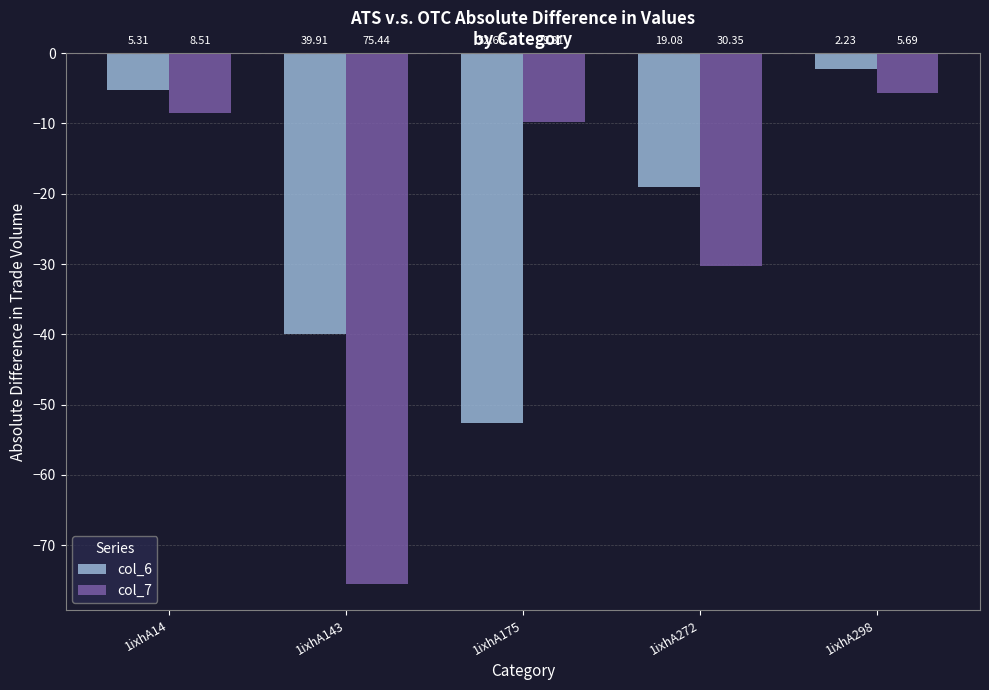

How many groups of bars are there?

5